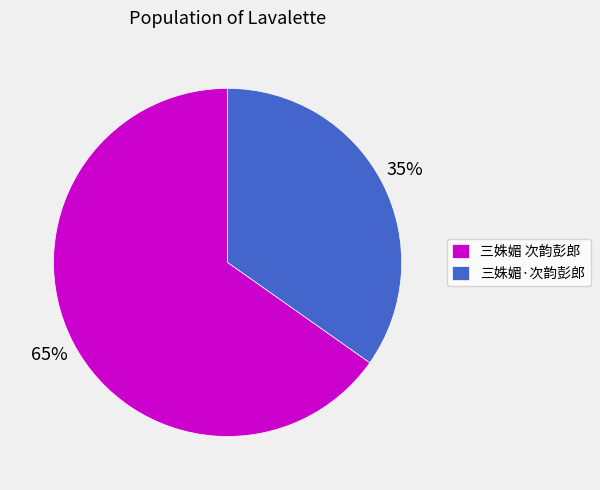

What is the largest slice in the pie chart?

三姝媚 次韵彭郎